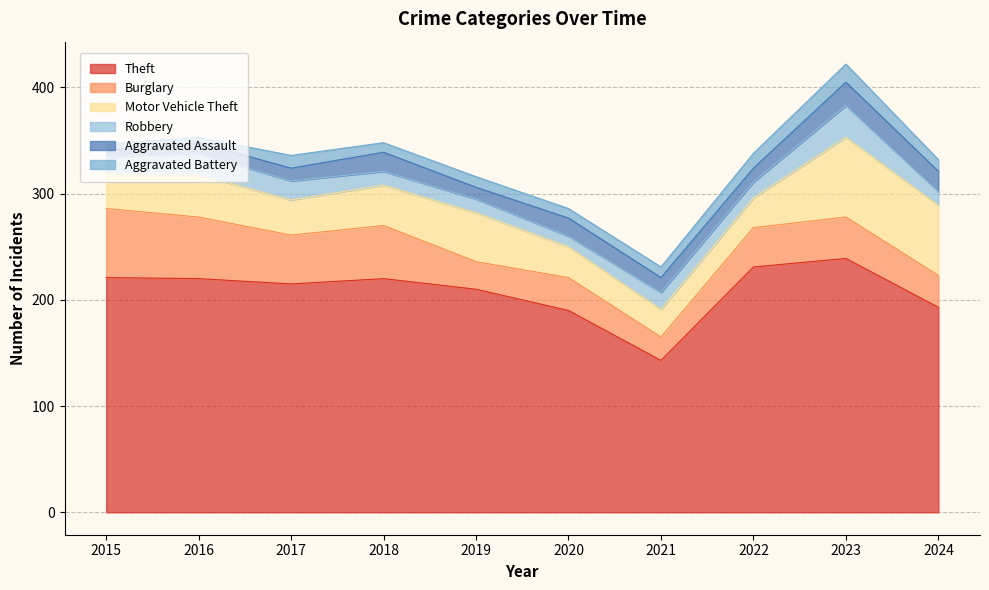

What is the difference between the Burglary values at 2020 and 2015?

34